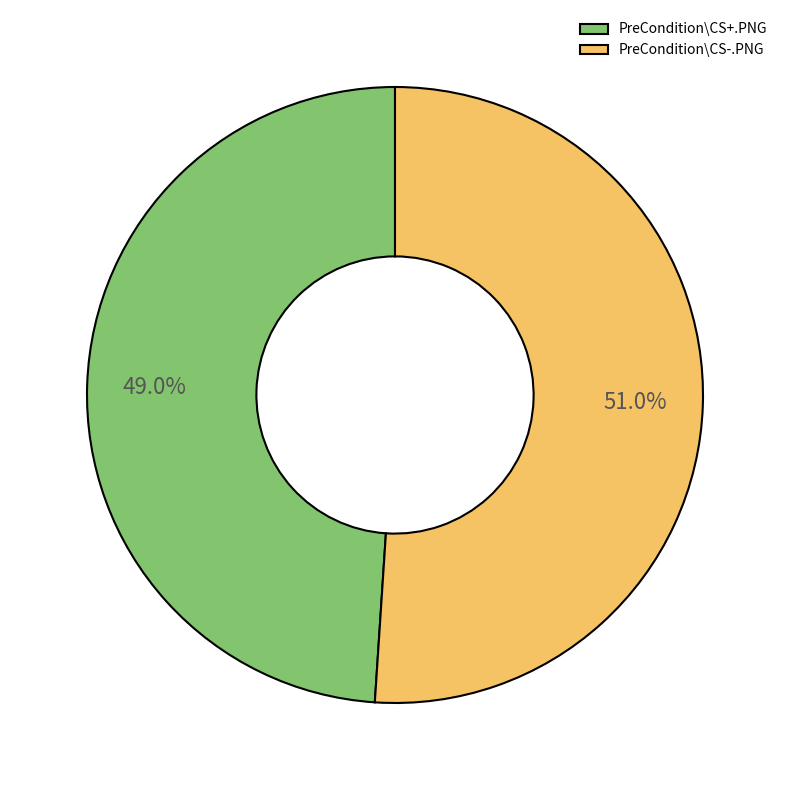

Count the number of slices in the pie.

2